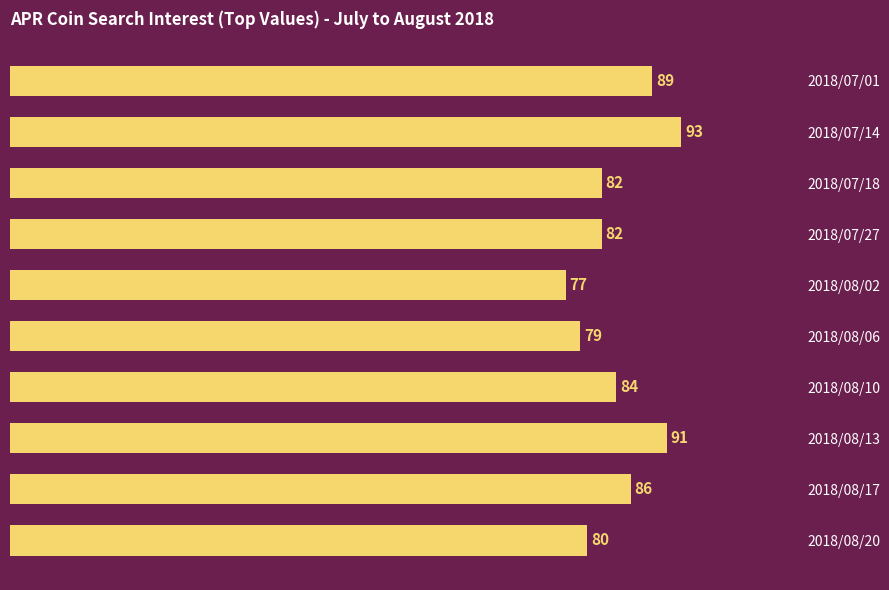

Where is the data nearest to the value 85?

2018/08/10